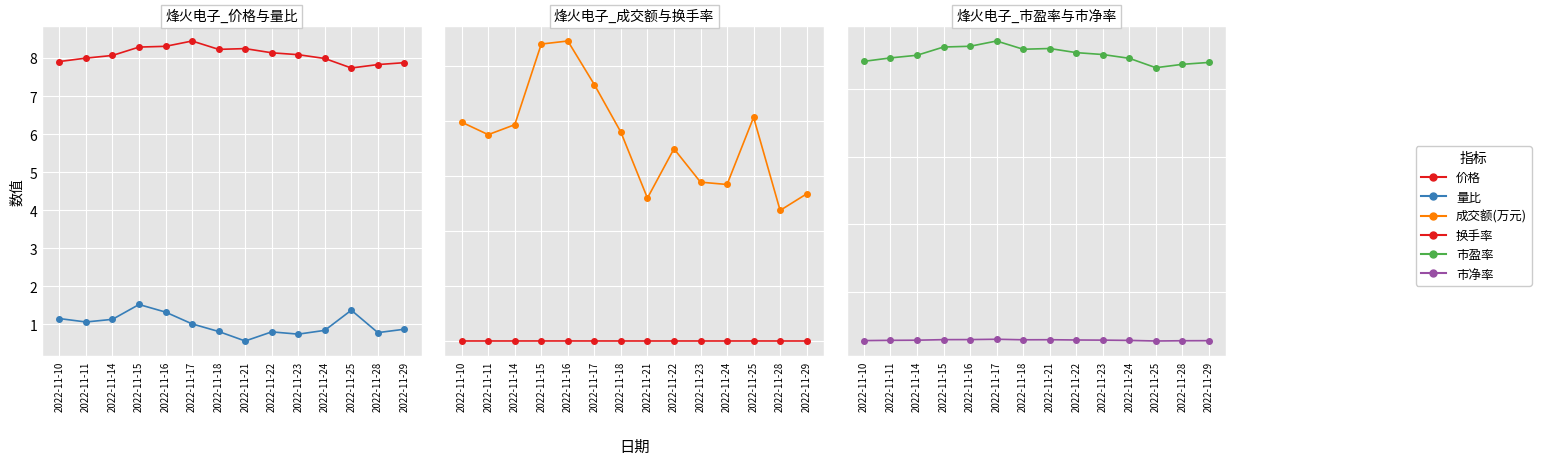

Where is 换手率 nearest to the value 1?

2022-11-28